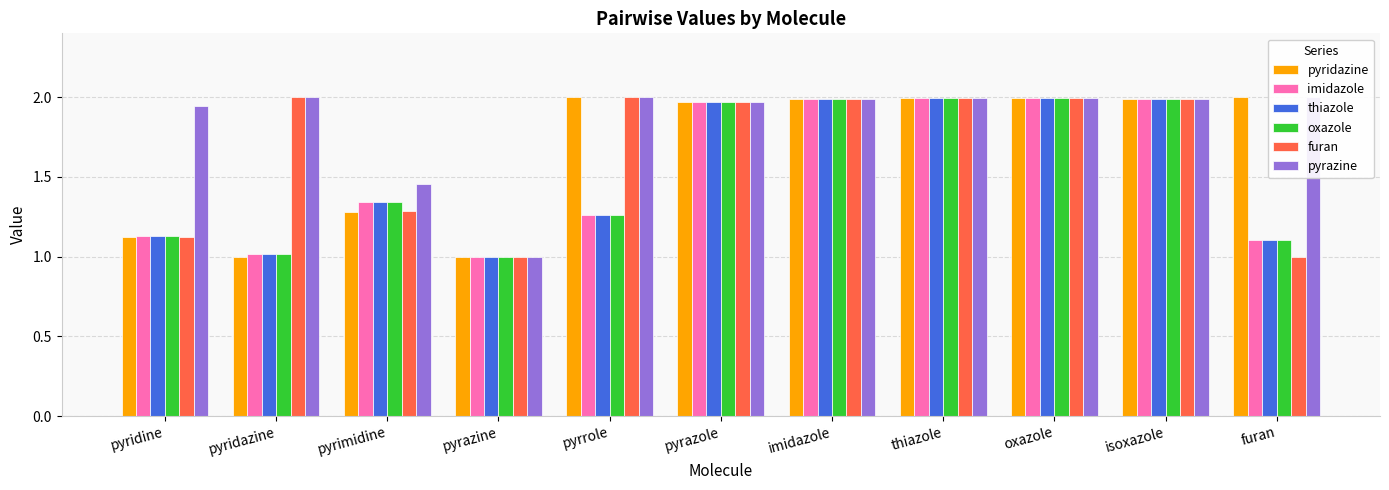

What are all the series names shown in the legend?

pyridazine, imidazole, thiazole, oxazole, furan, pyrazine